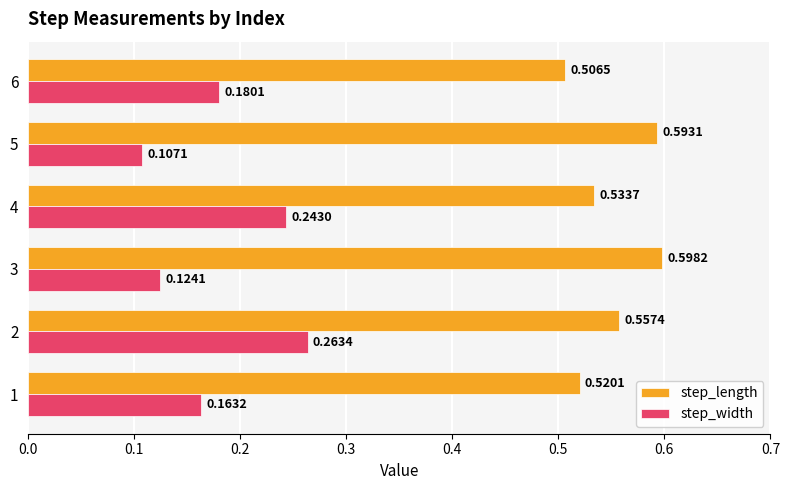

At how many categories does at least one series exceed 0?

6